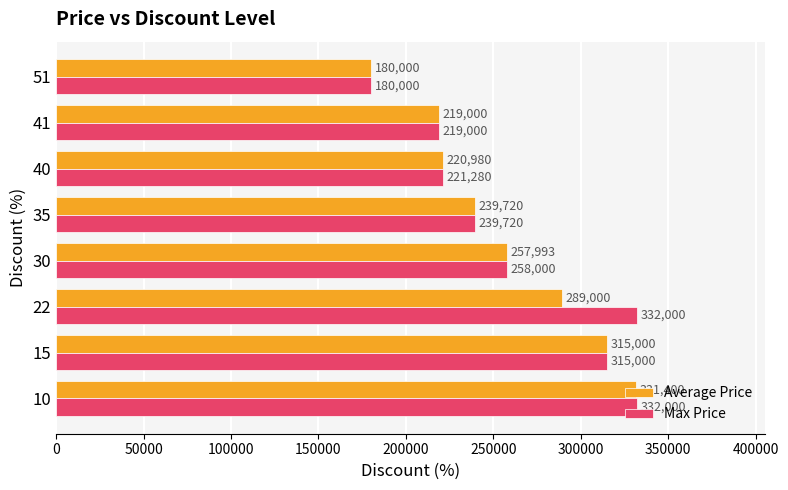

What is the highest value of the Max Price series?

332000